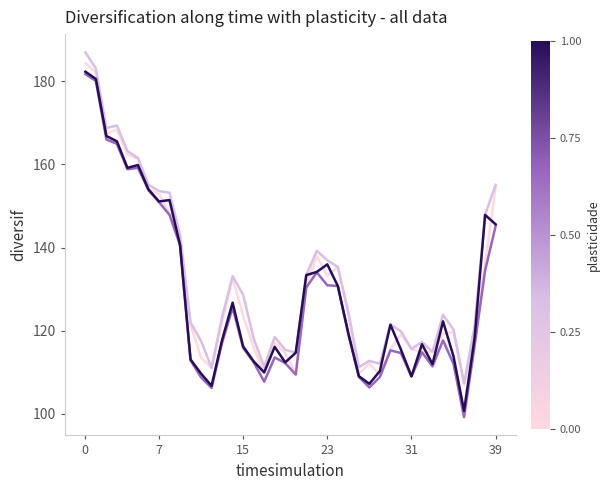

What is the smallest value displayed?

99.2